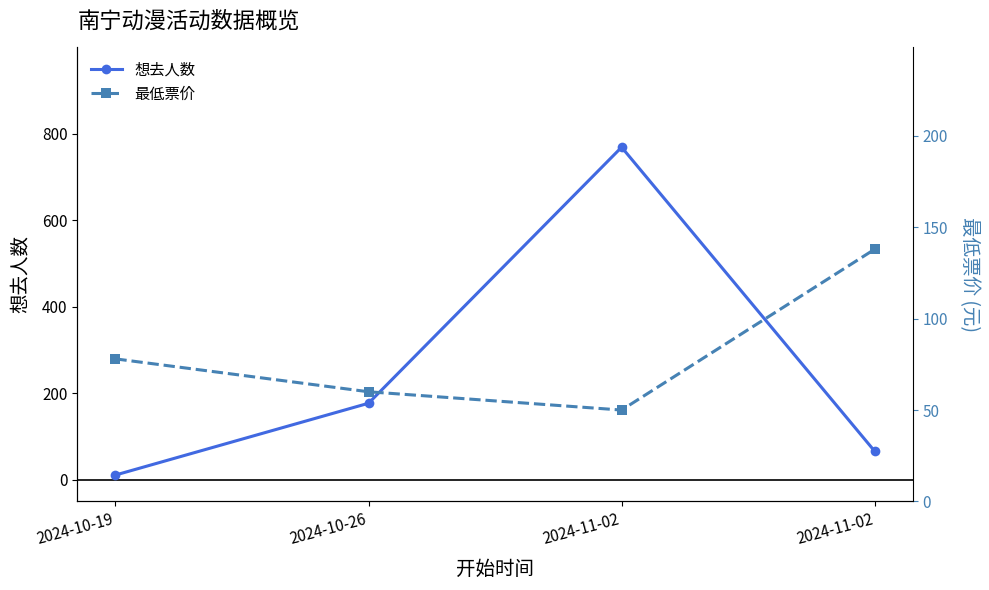

Reading right to left, extract all data points from this chart.

想去人数: 66	769	177	11
最低票价: 138	50	60	78